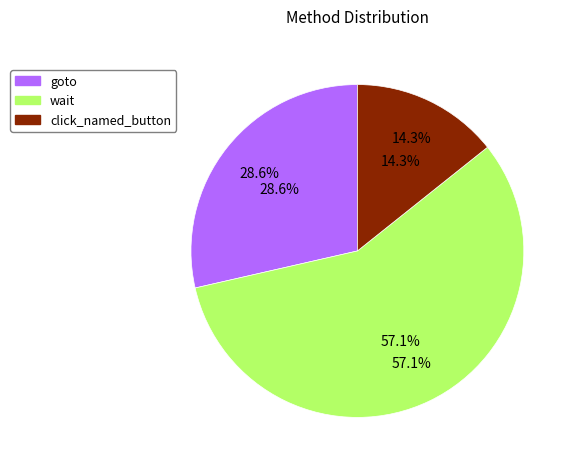

Which category has the smallest portion of the pie?

click_named_button